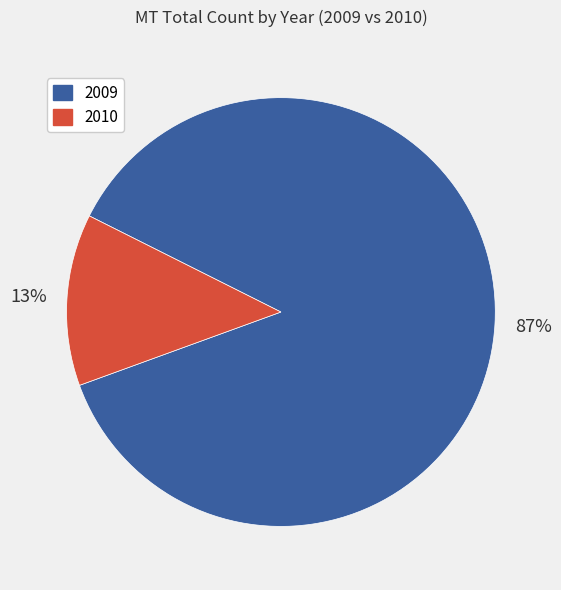

To the nearest percent, what is the average slice percentage?

50%